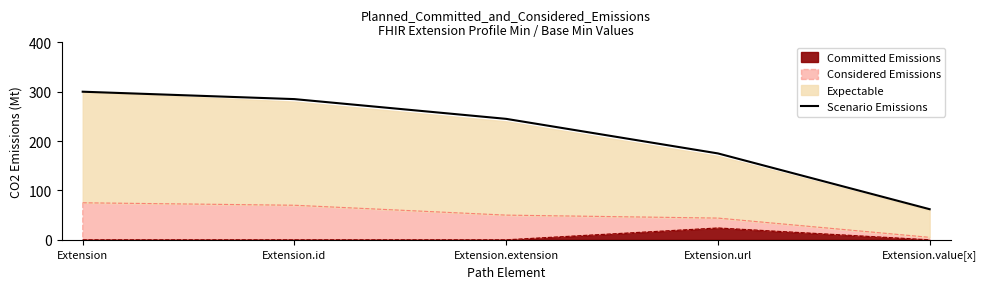

What is the sum of the values at Extension.extension and Extension?

545